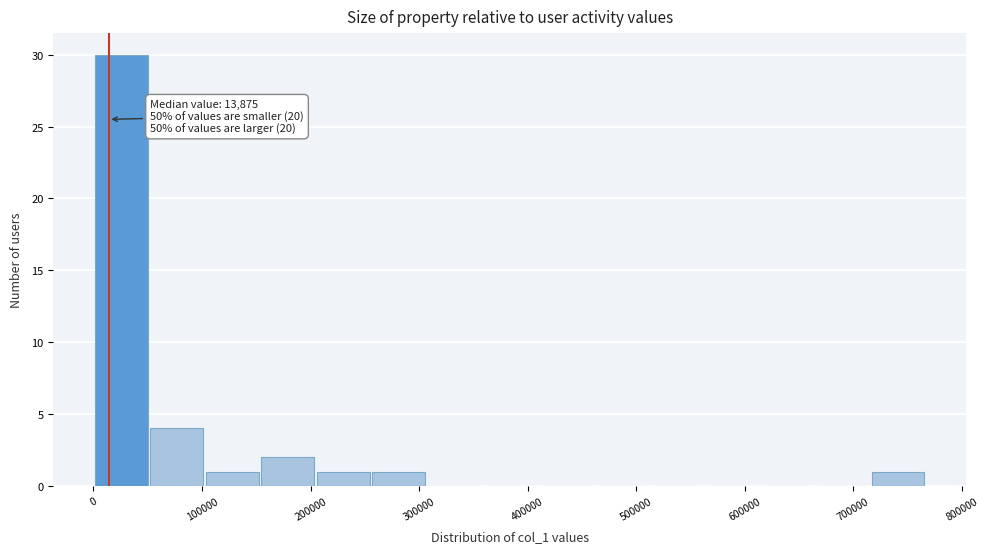

Over which range of the x-axis is the bar tallest?

0 to 50000